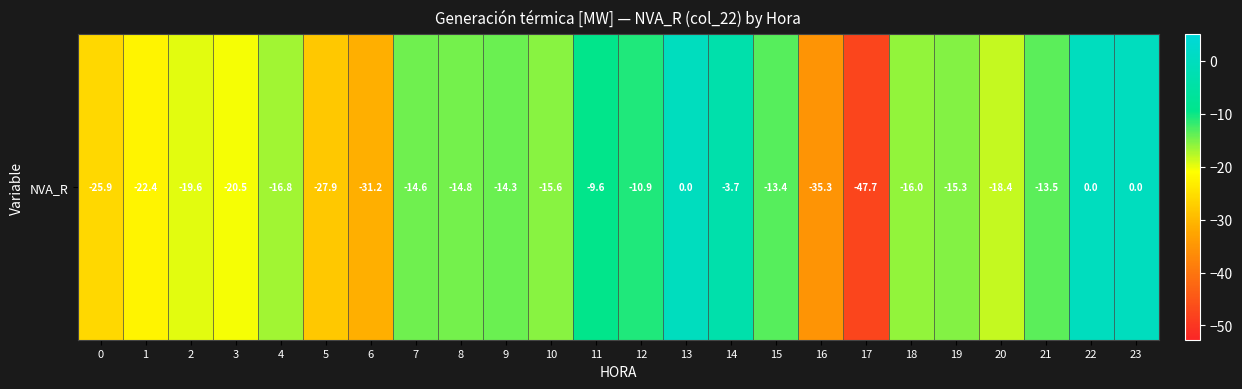

What value does the data have at 19?

-15.3